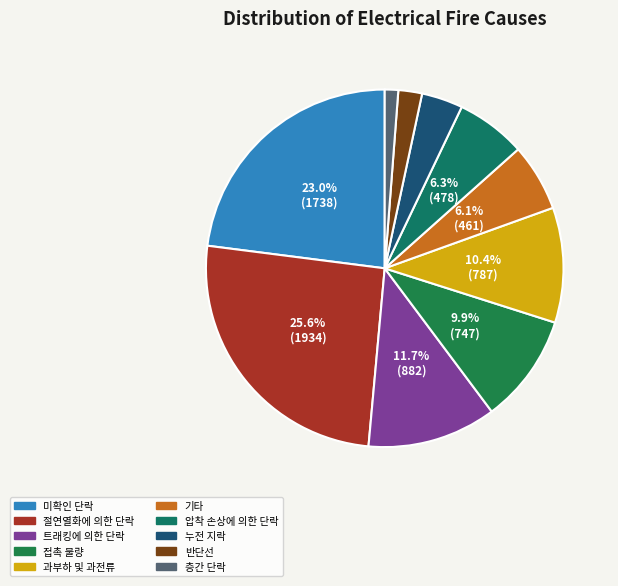

Which category has the smallest portion of the pie?

층간 단락